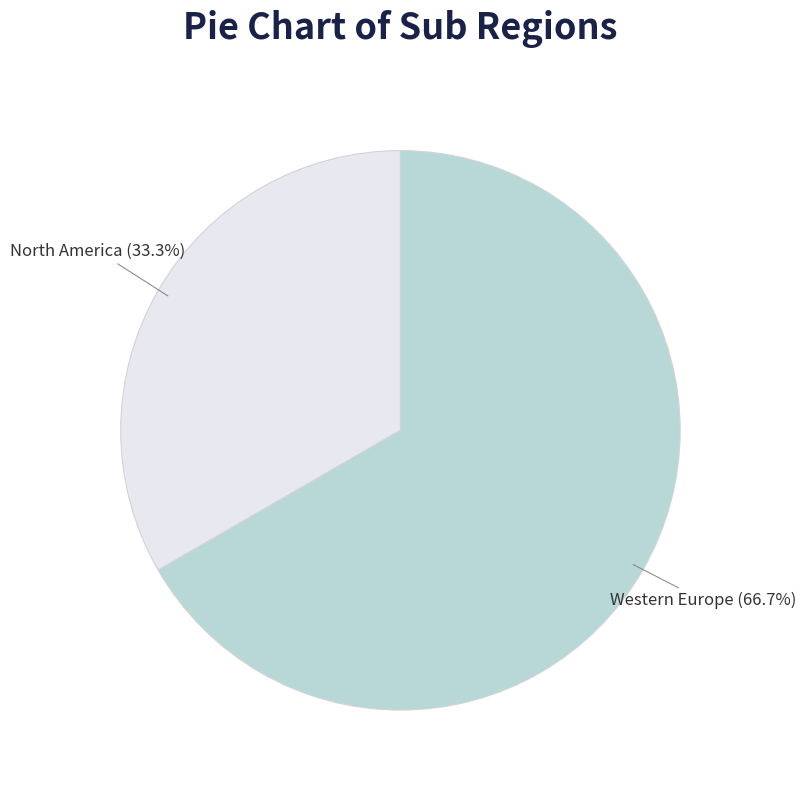

True or false: North America accounts for 27% of the total.

False